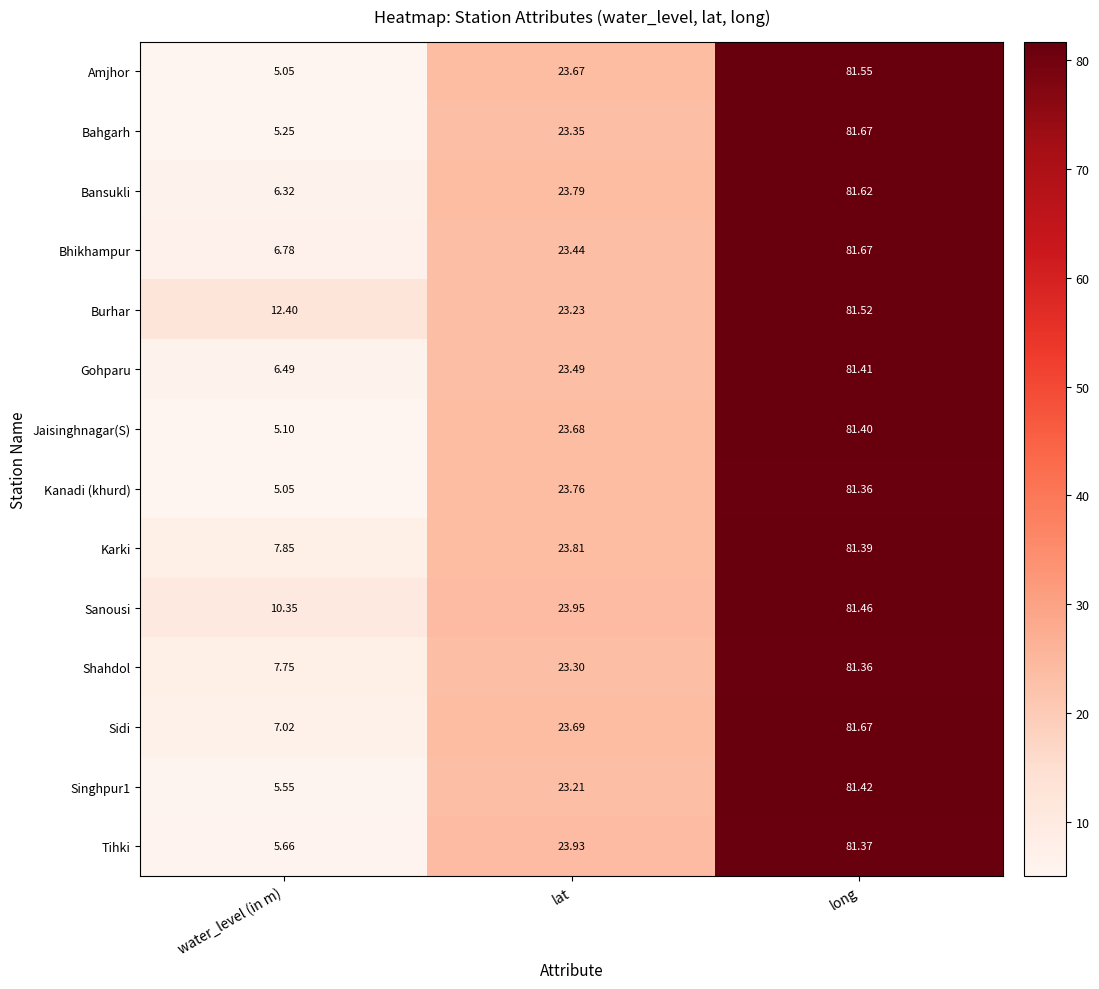

List the labels in order of Shahdol value, smallest first.

water_level (in m), lat, long